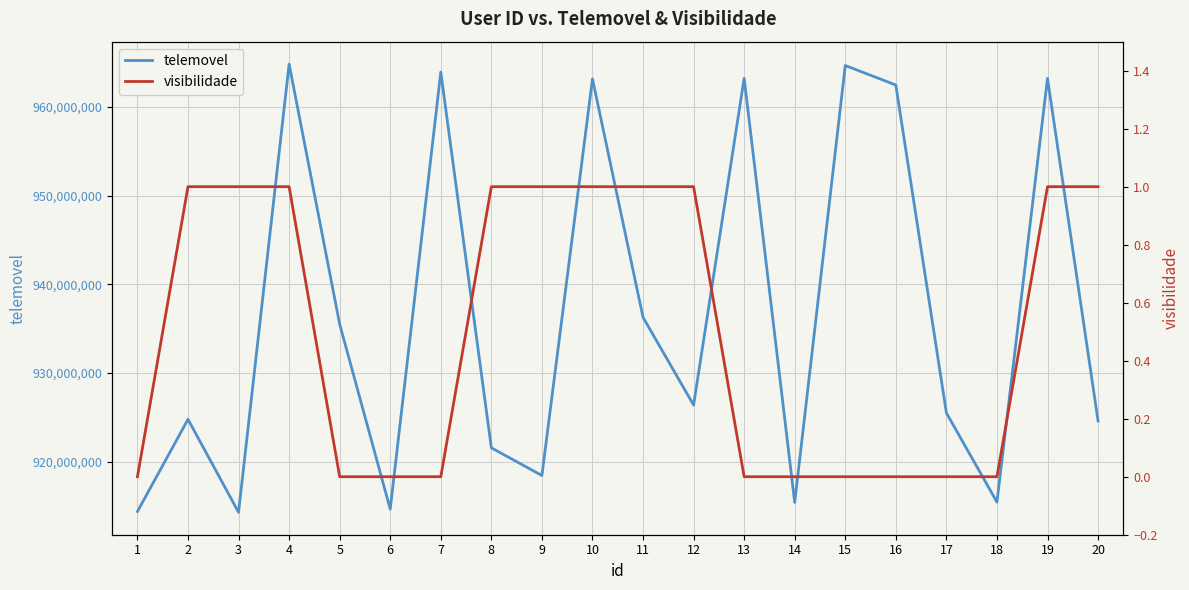

Which category has the lowest value across all series?

1